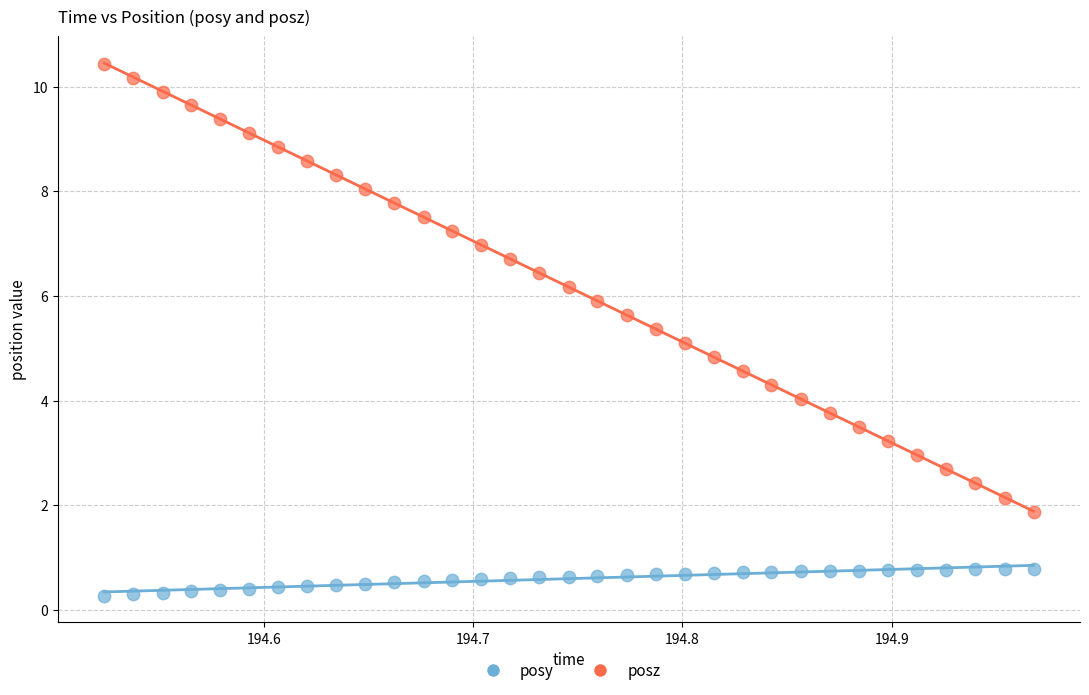

Across all data points, what is the range of Y values (max minus min)?

10.2